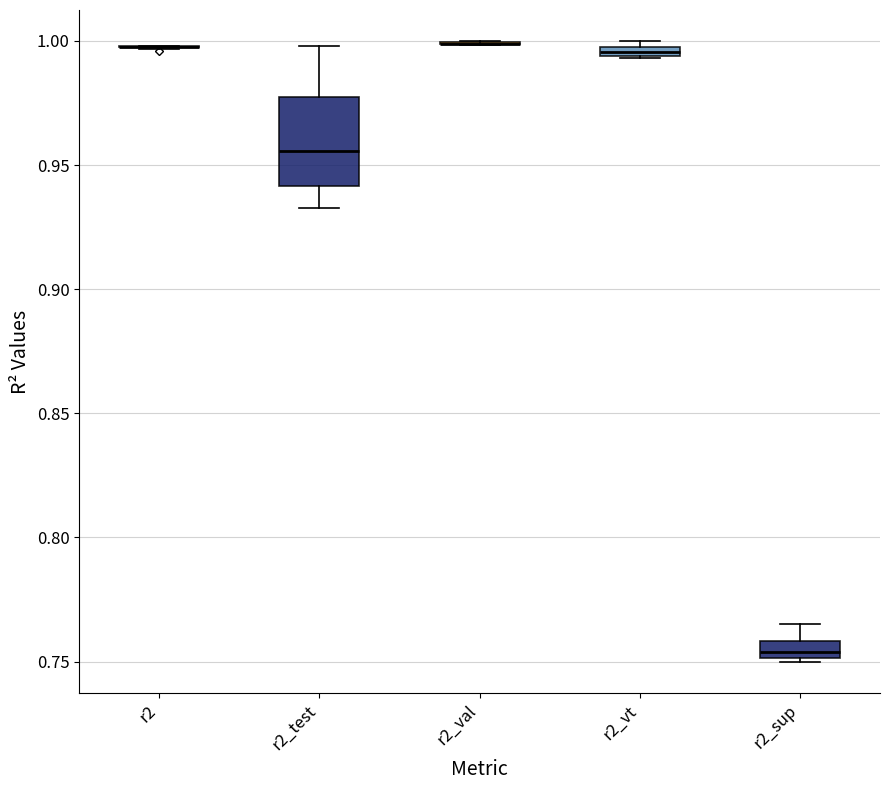

Which box is the tallest, from its lower edge to its upper edge?

r2_test